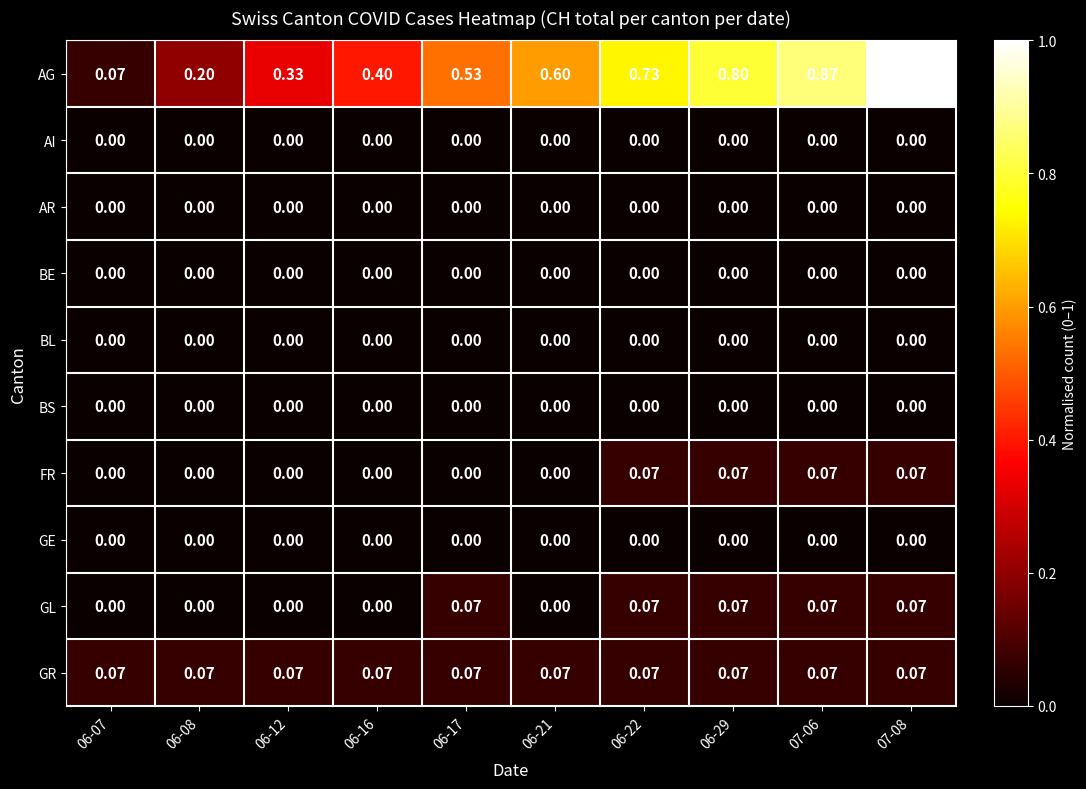

Which series has the largest total across all categories?

AG